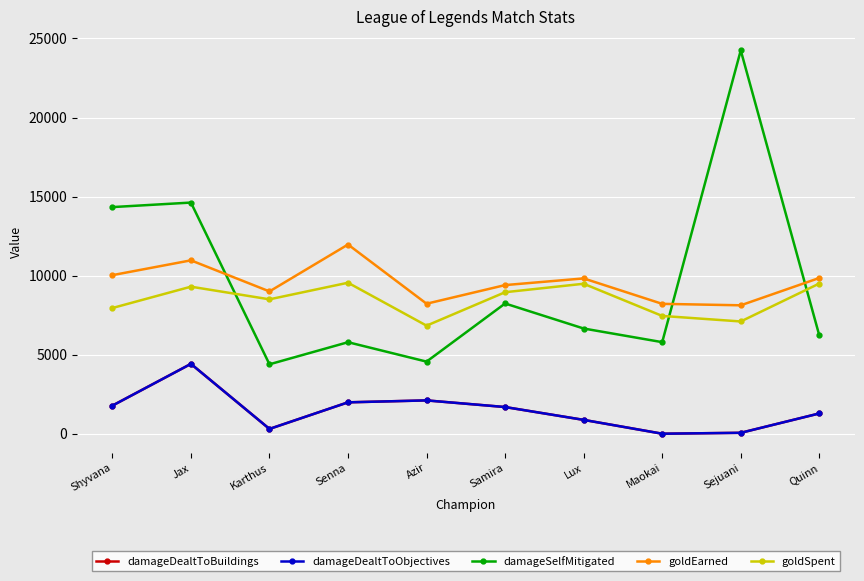

Rank the categories by damageSelfMitigated value from lowest to highest.

Karthus, Azir, Senna, Maokai, Quinn, Lux, Samira, Shyvana, Jax, Sejuani